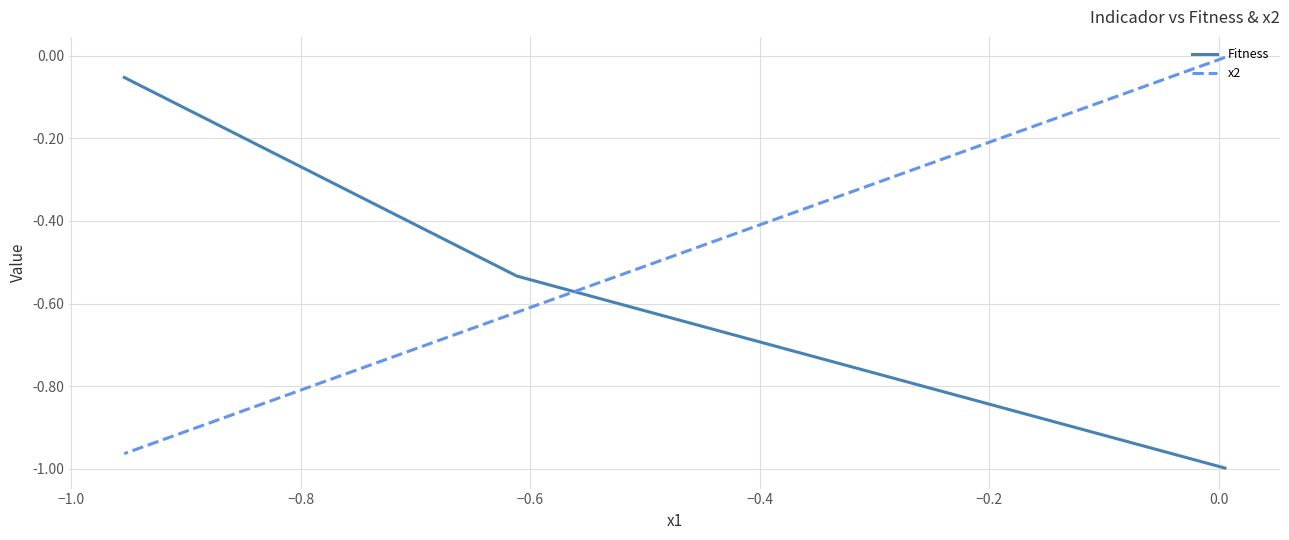

The value of x2 at −0.8 is -0.4. True or false?

False